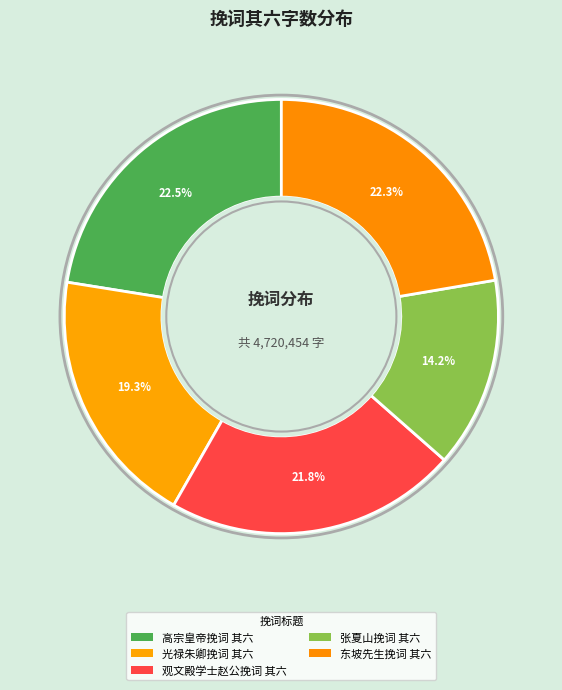

What is the change in value from 高宗皇帝挽词 其六 to 光禄朱卿挽词 其六?

-150967